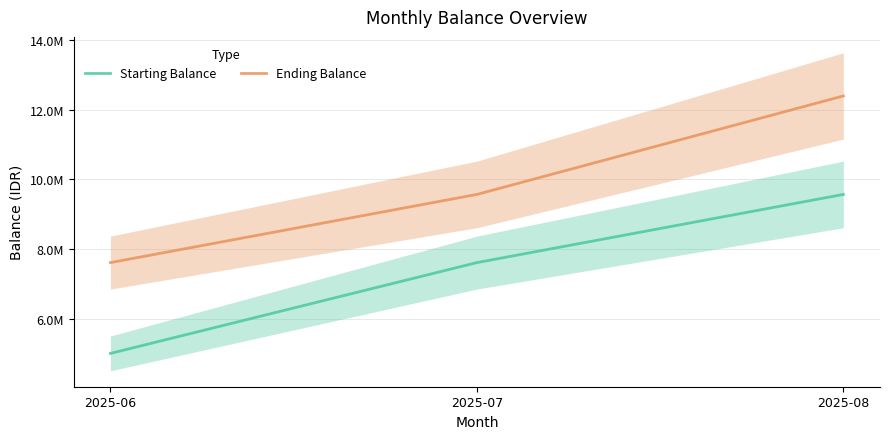

Read the Starting Balance value at 2025-08.

9567119